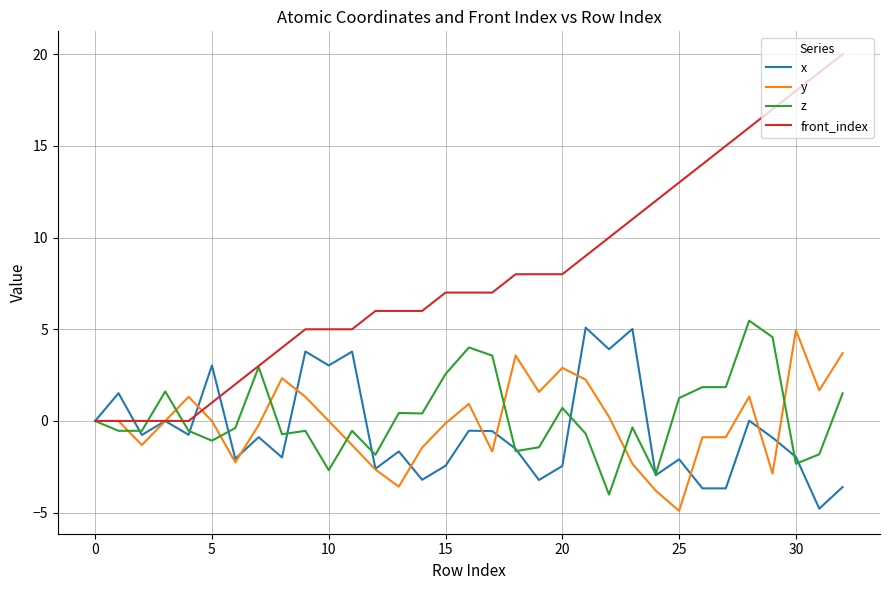

Which series has the widest spread of values?

front_index